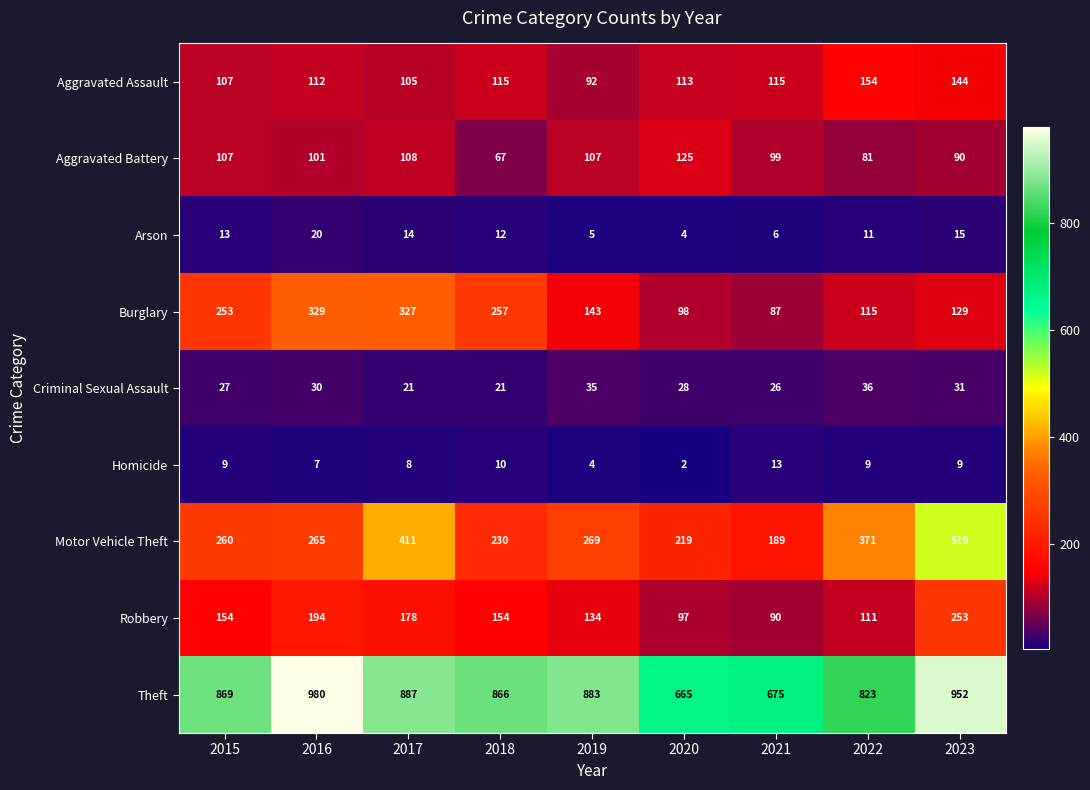

How many categories are shown in the chart?

9